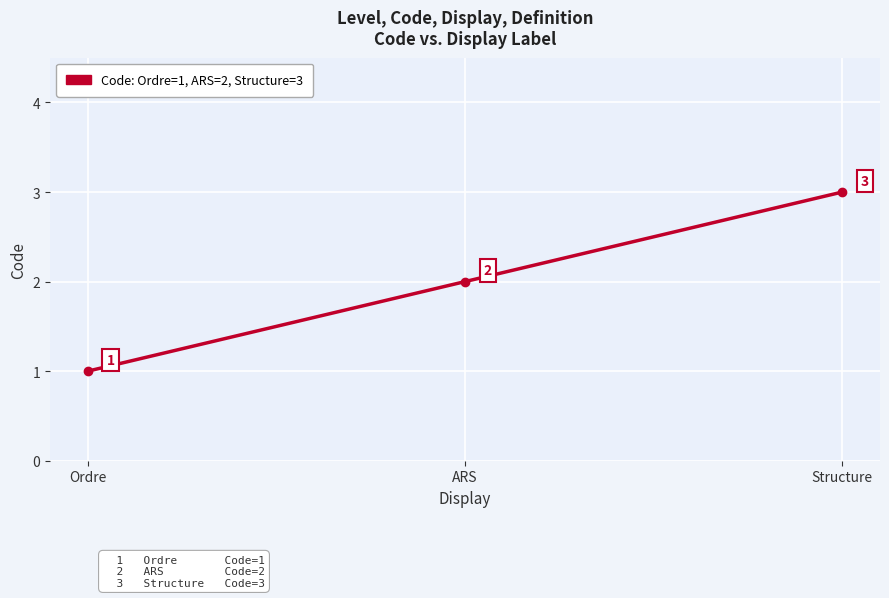

What is the sum of the values at Ordre and ARS?

3